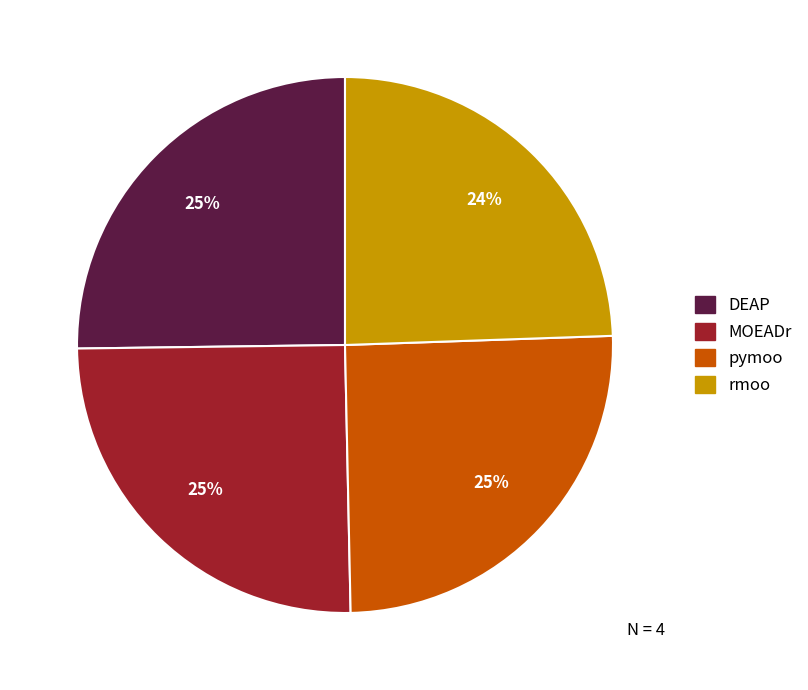

What is the ratio of the value at pymoo to the value at rmoo?

1.0